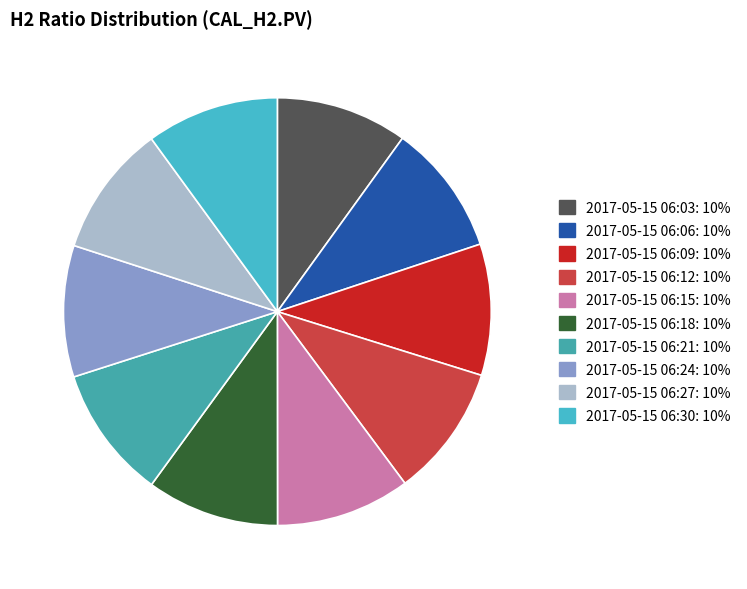

What is the largest slice in the pie chart?

2017-05-15 06:15